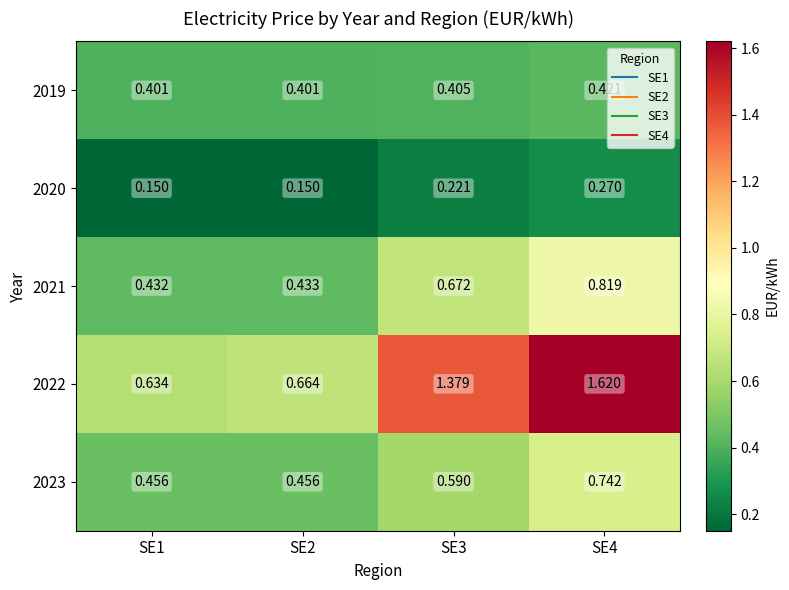

Rank the series by their maximum value, from highest to lowest.

2022, 2021, 2023, 2019, 2020